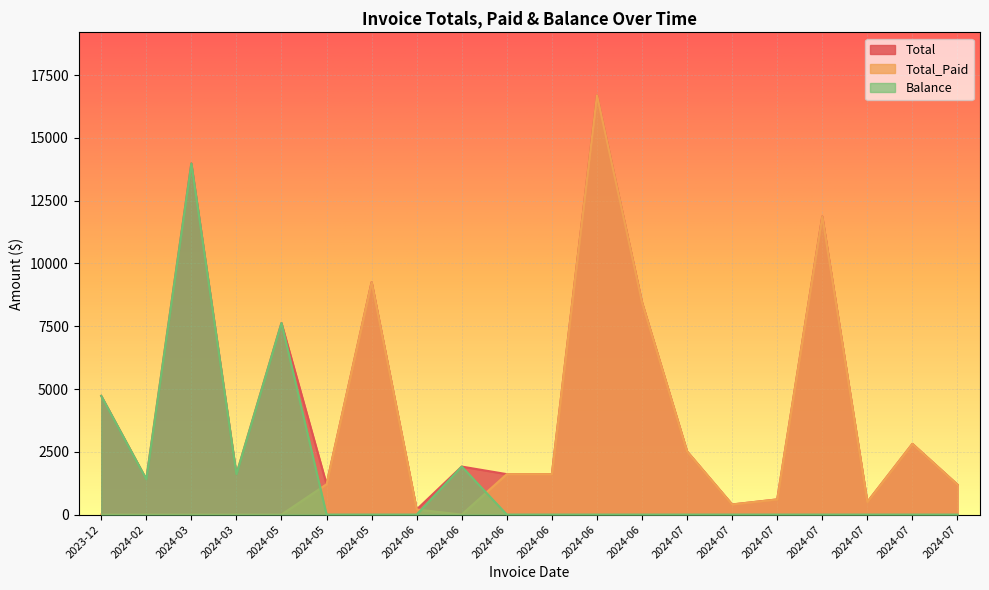

True or false: Balance and Total intersect in this chart.

False